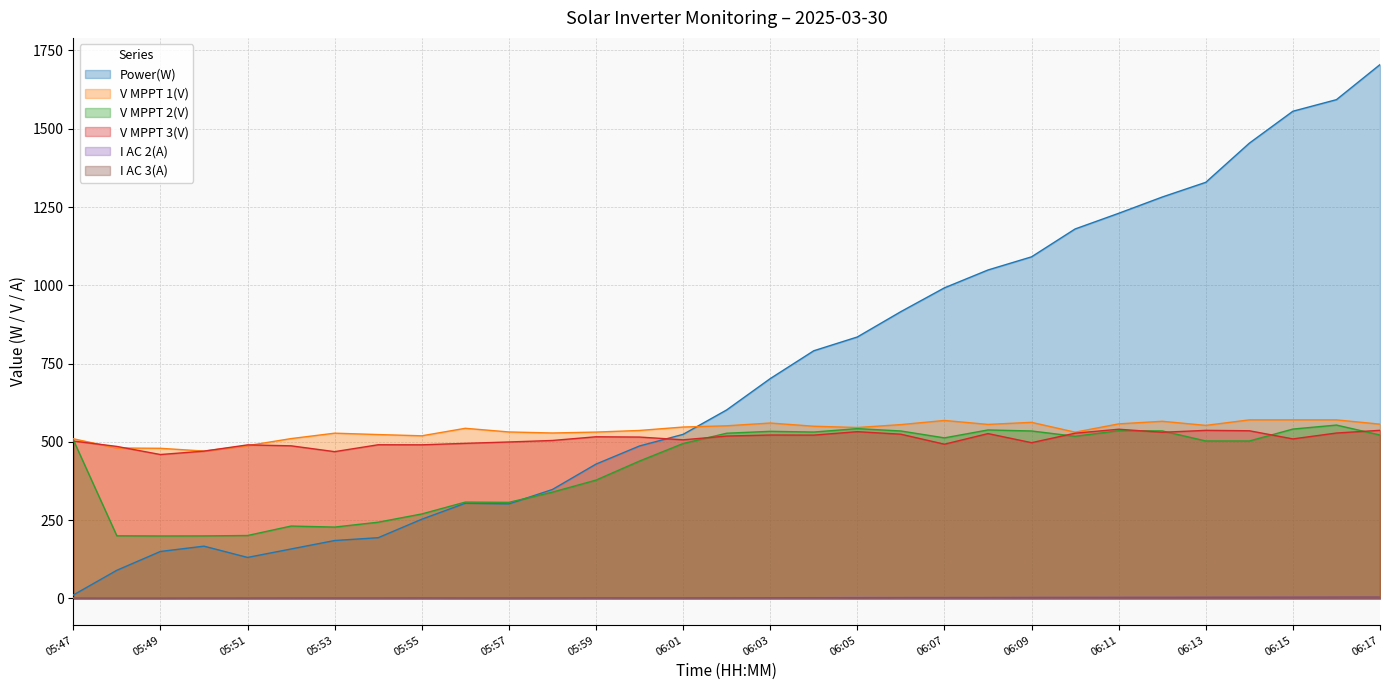

Does the chart have visible grid lines?

Yes